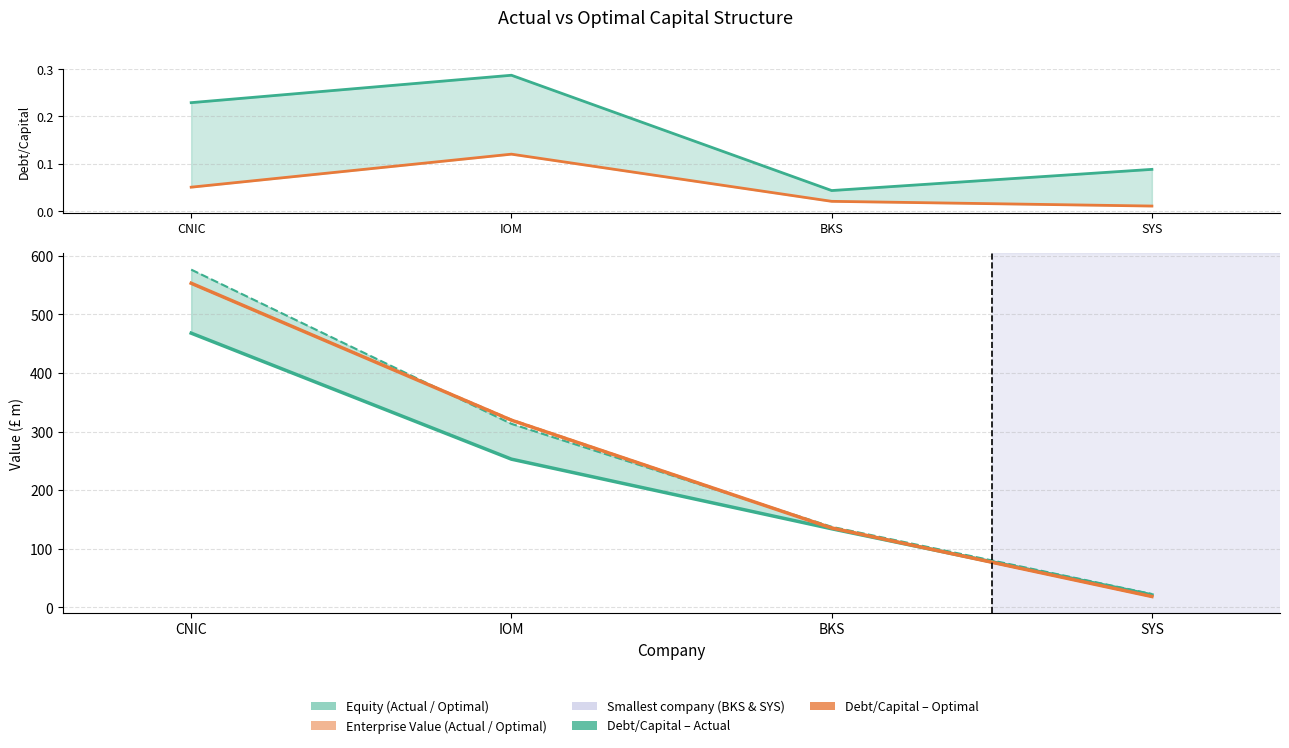

What is the label of the 2nd point from the right?

BKS